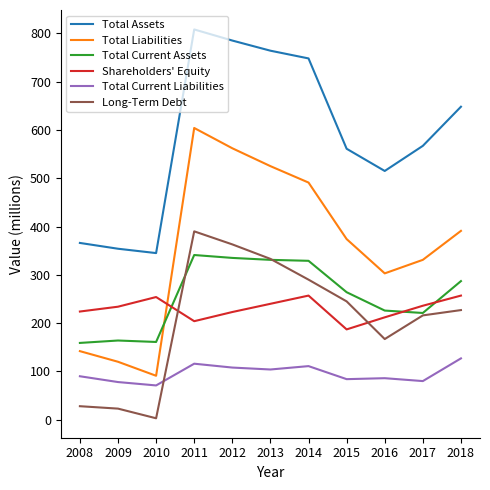

How many series are shown in this chart?

6